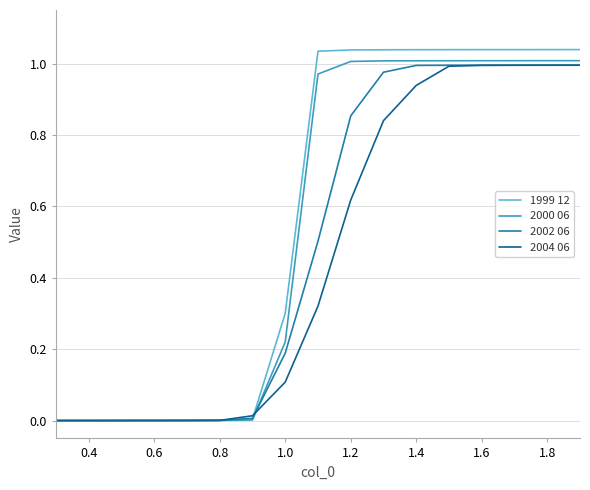

How many series are shown in this chart?

4